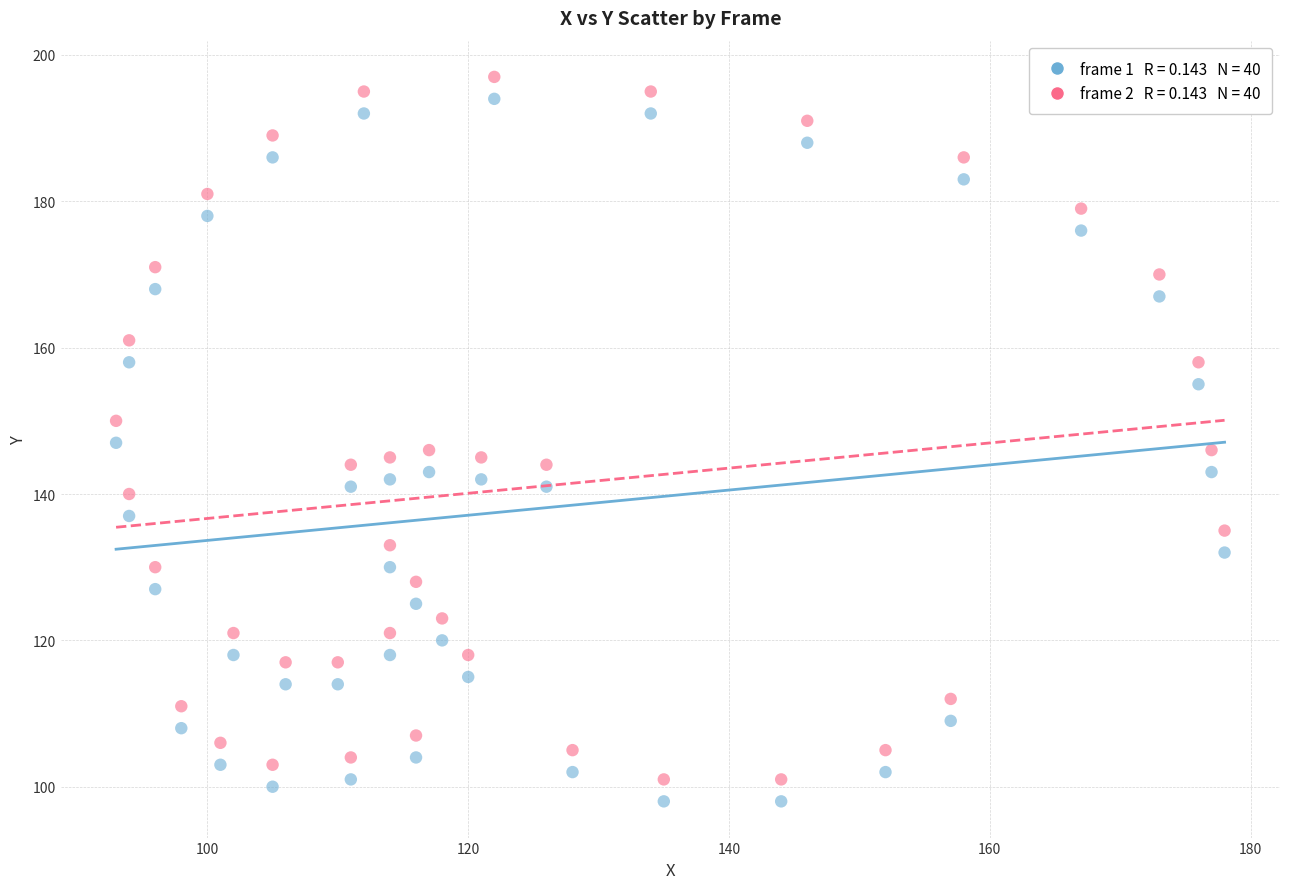

Across all data points, what is the range of Y values (max minus min)?

99